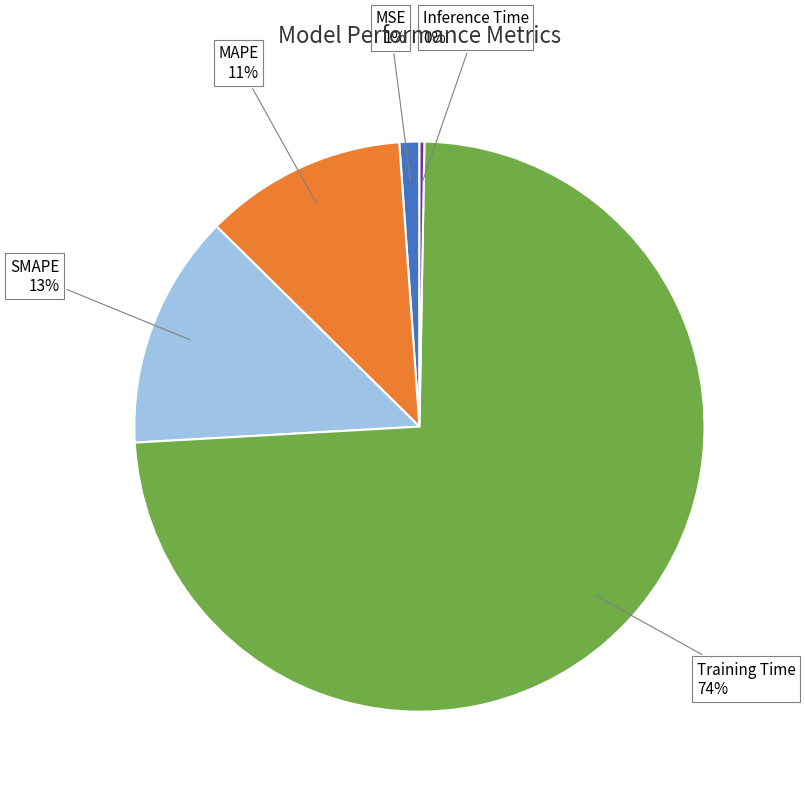

Is there any slice that represents more than half of the pie?

Yes